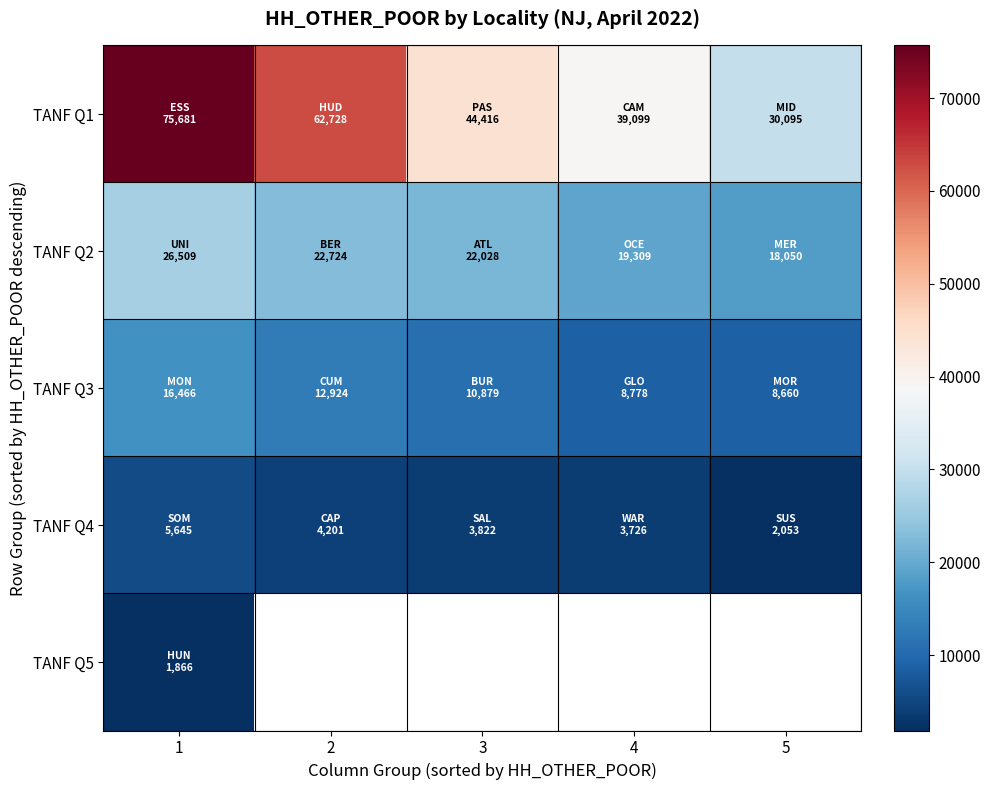

What is the minimum value shown in the chart?

1866.0